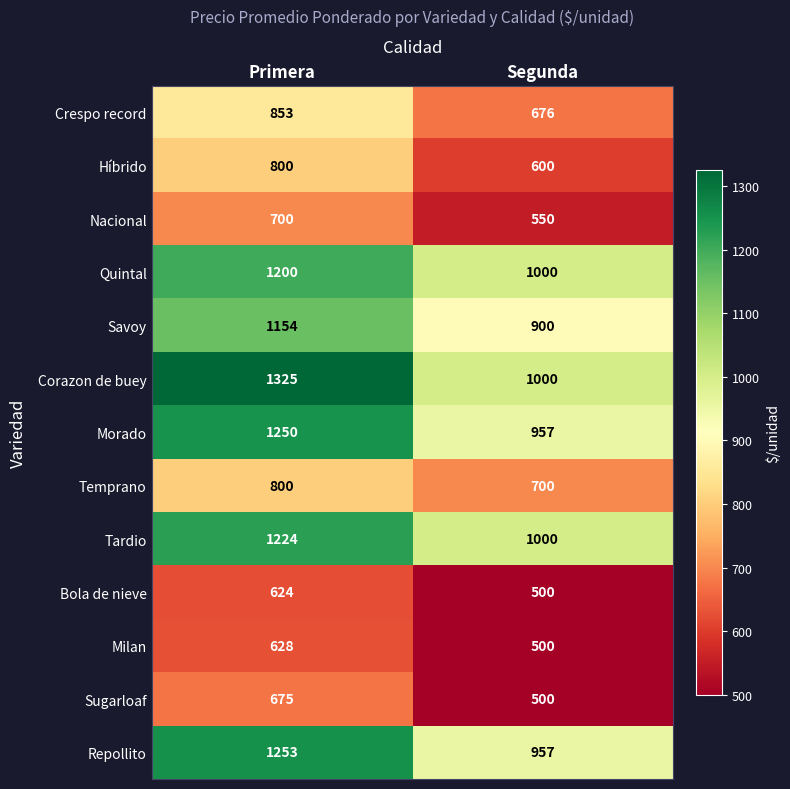

Reading left to right, list all the values displayed in this chart.

Crespo record: 853	676
Híbrido: 800	600
Nacional: 700	550
Quintal: 1200	1000
Savoy: 1154	900
Corazon de buey: 1325	1000
Morado: 1250	957
Temprano: 800	700
Tardio: 1224	1000
Bola de nieve: 624	500
Milan: 628	500
Sugarloaf: 675	500
Repollito: 1253	957